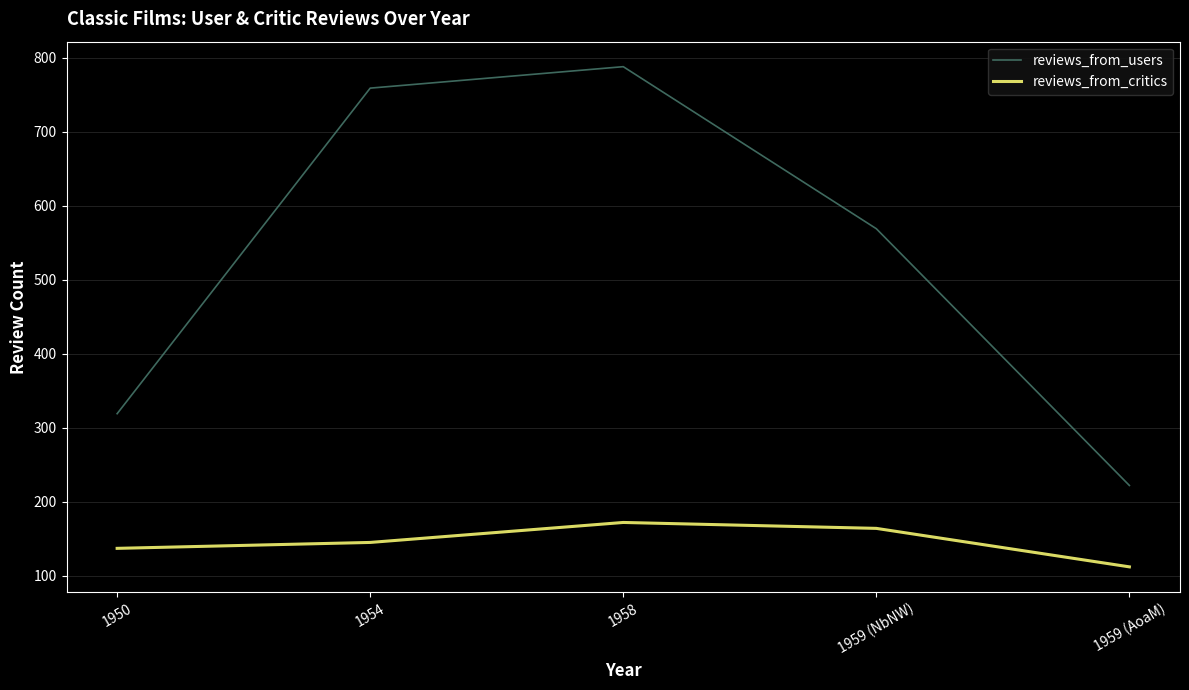

What is the difference between the maximum and minimum values in the reviews_from_users series?

566